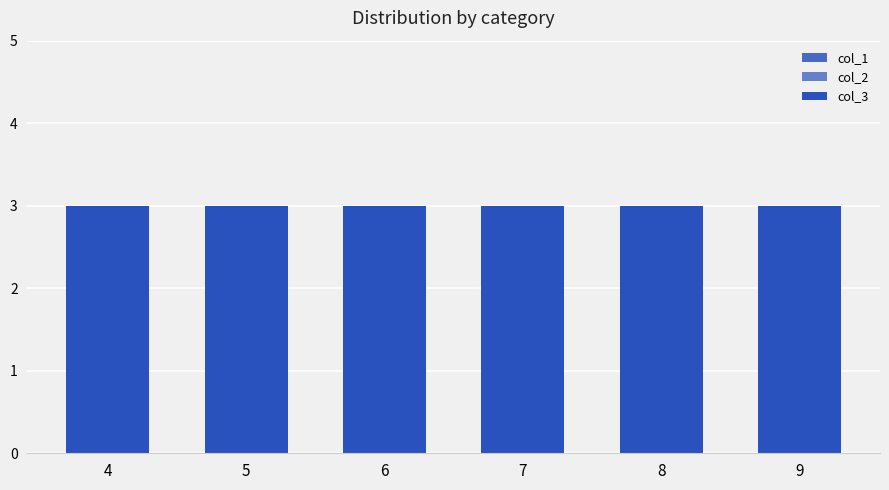

Reading left to right, extract all data points from this chart.

col_1: 0	0	0	0	0	0
col_2: 0	0	0	0	0	0
col_3: 3	3	3	3	3	3